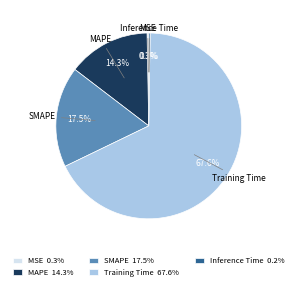

Is it true that Training Time is 68% of the pie?

True